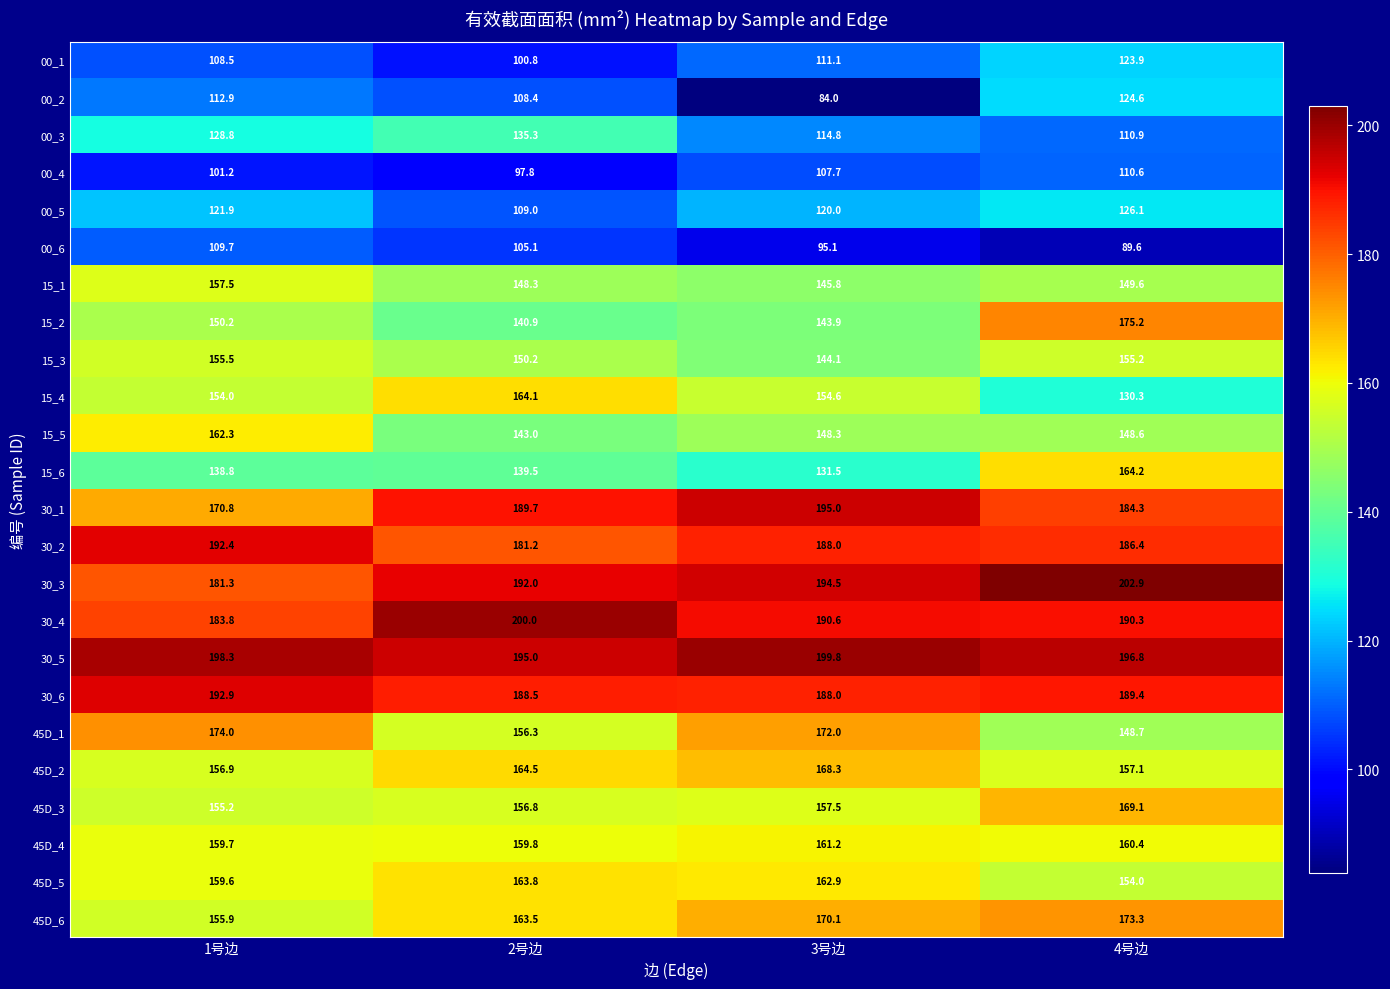

How many data points in 45D_1 are less than 172?

2